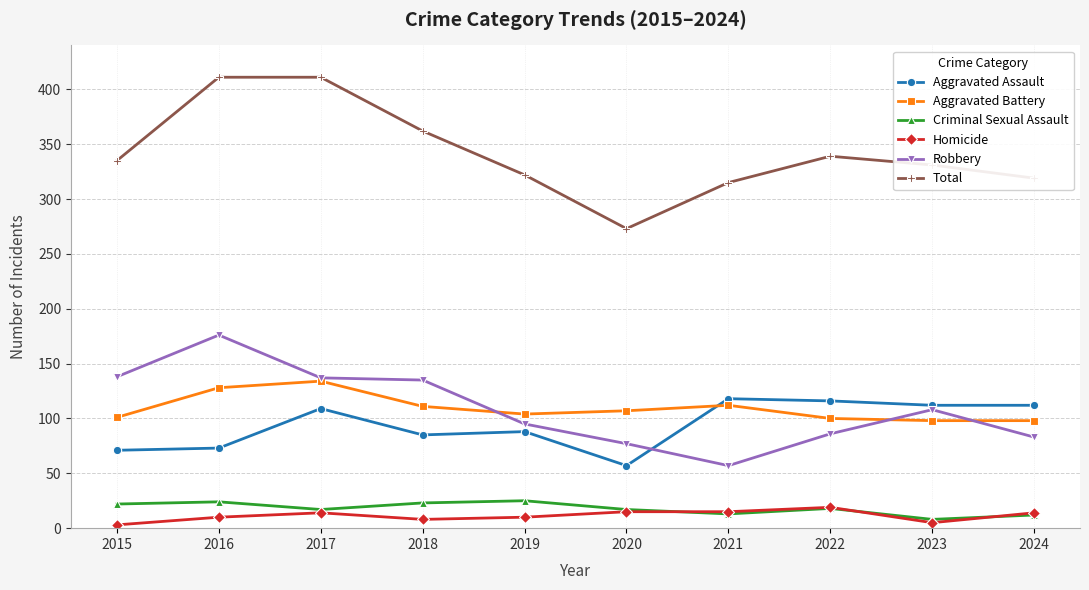

Which category has the lowest value in the Aggravated Assault series?

2020